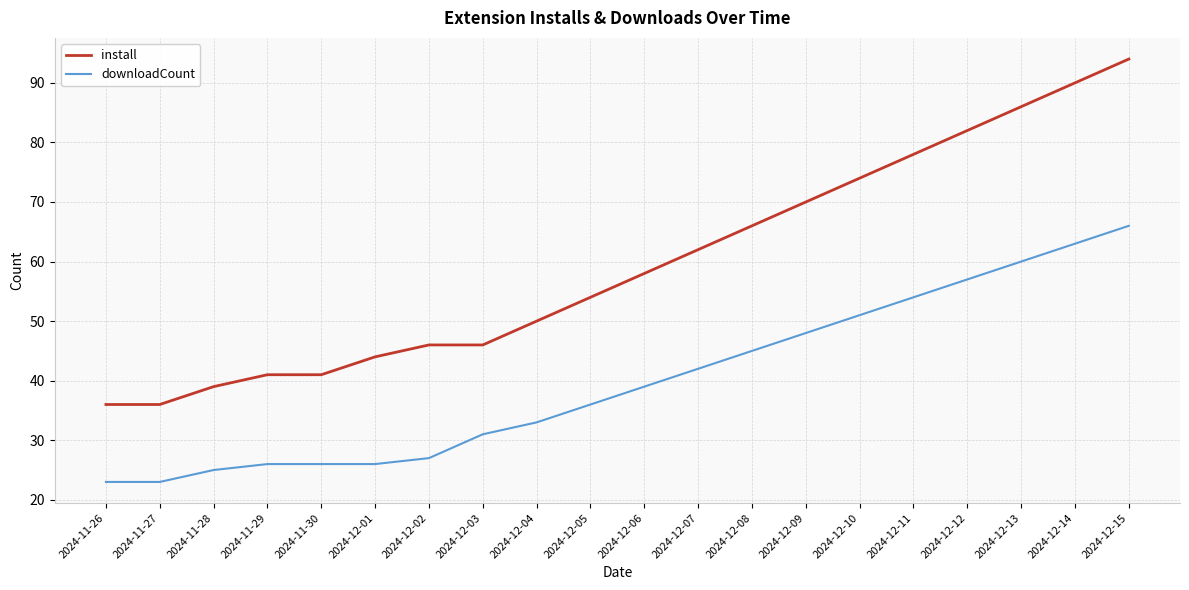

Which series has the largest total across all categories?

install